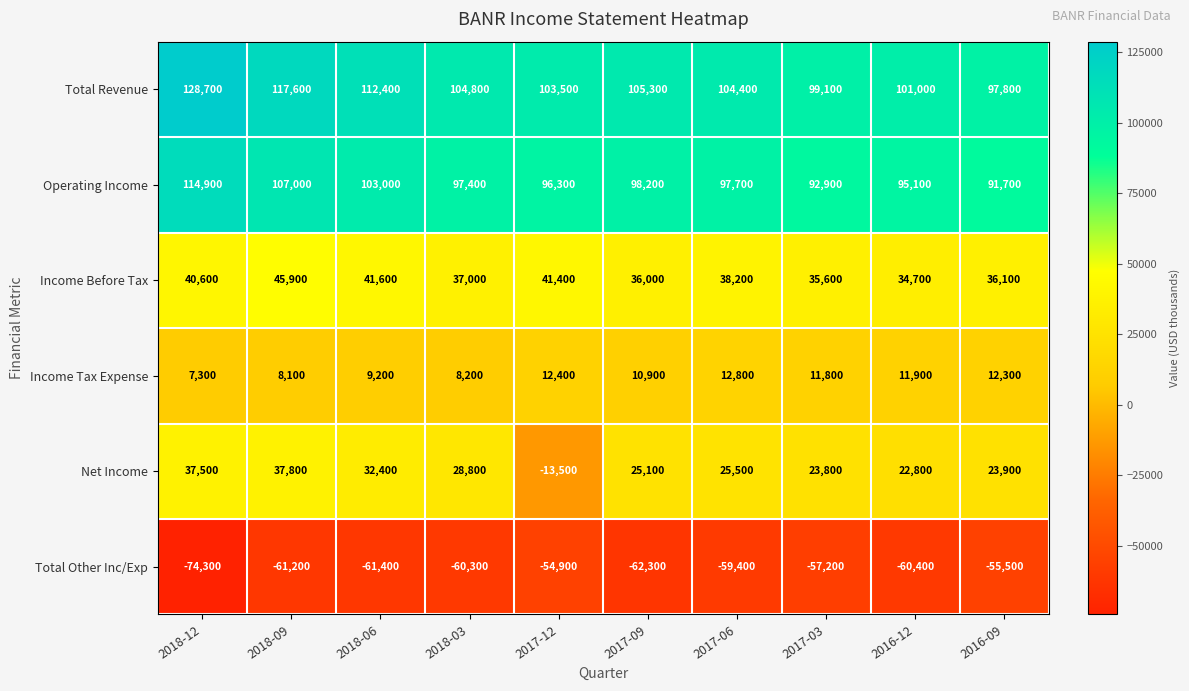

The value of Total Revenue at 2017-03 is 99100. True or false?

True